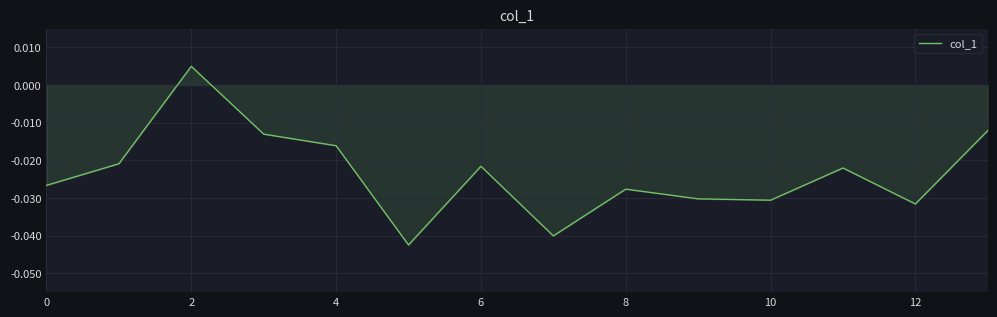

Does the chart have visible grid lines?

Yes